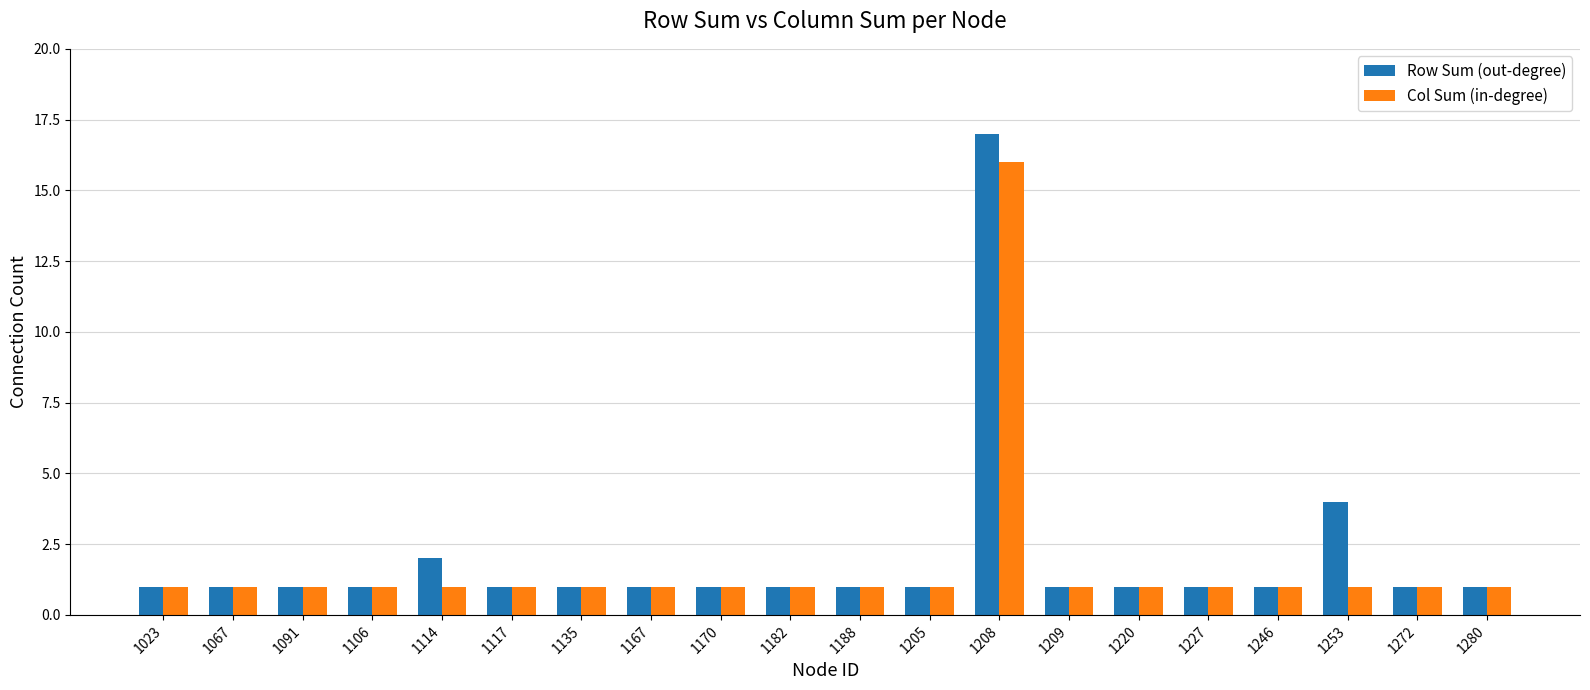

Rank the series by their average value, from highest to lowest.

Row Sum (out-degree), Col Sum (in-degree)